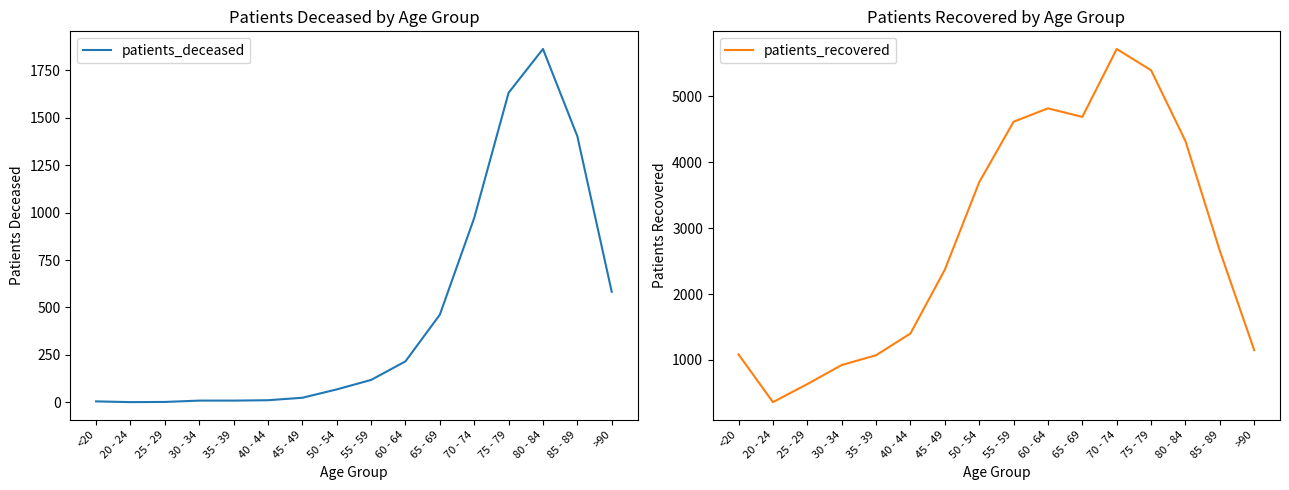

Which series has the largest range (max minus min)?

patients_recovered